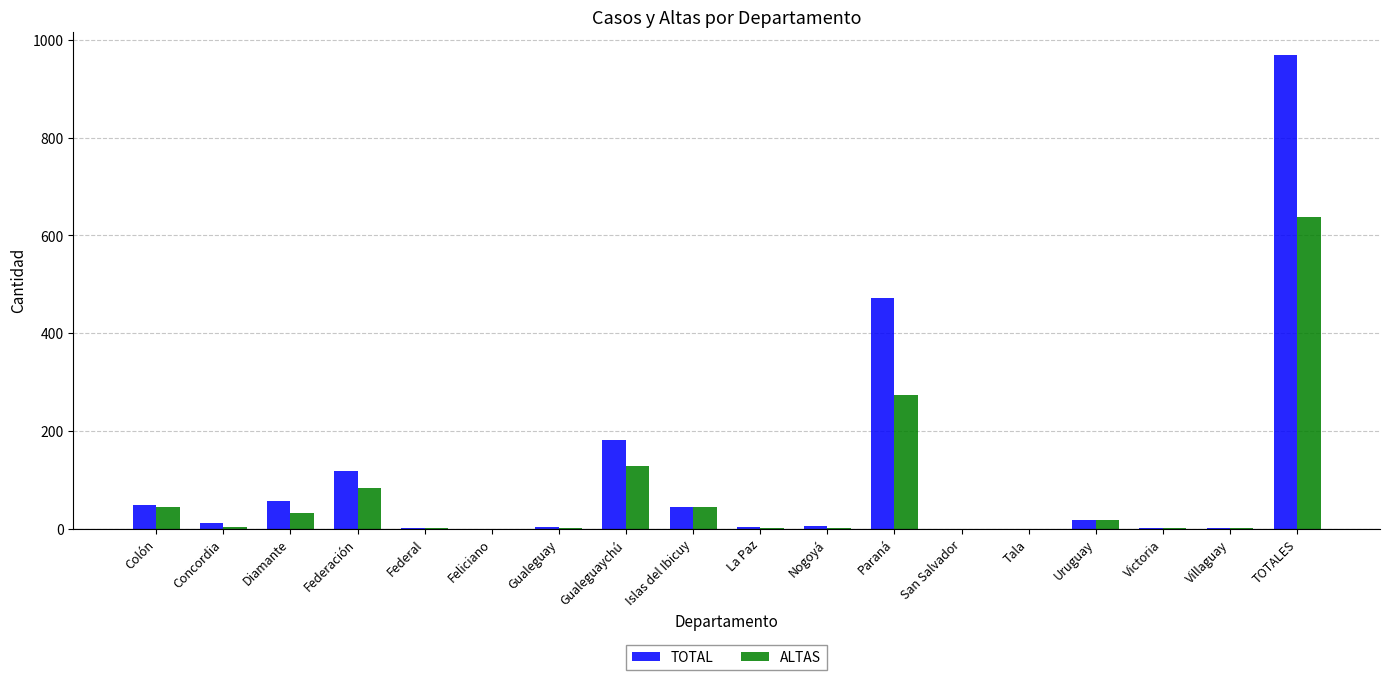

What is the highest value of the ALTAS series?

637